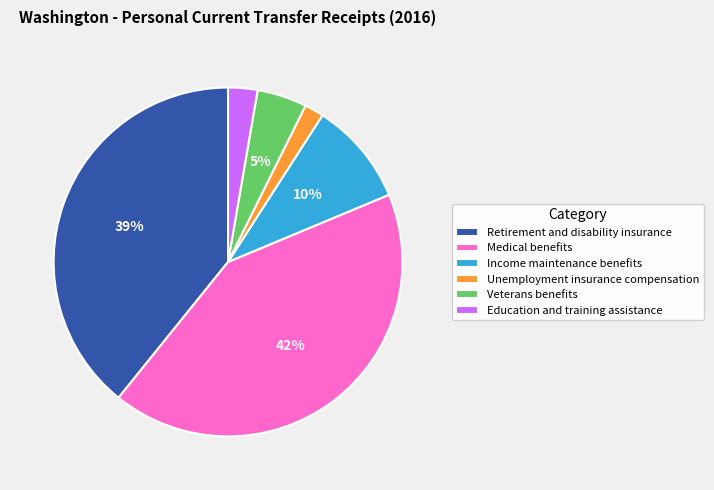

Between Unemployment insurance compensation and Veterans benefits, which is larger?

Veterans benefits